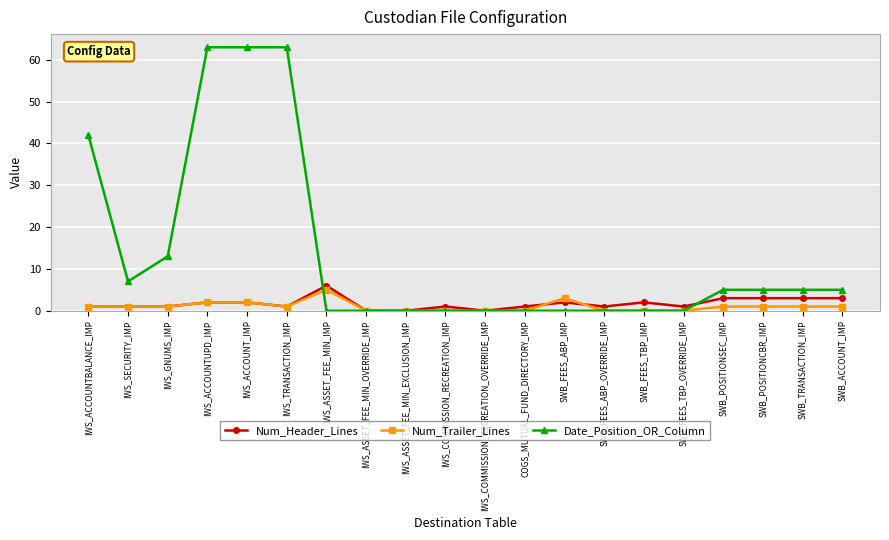

How many categories are shown in the chart?

20